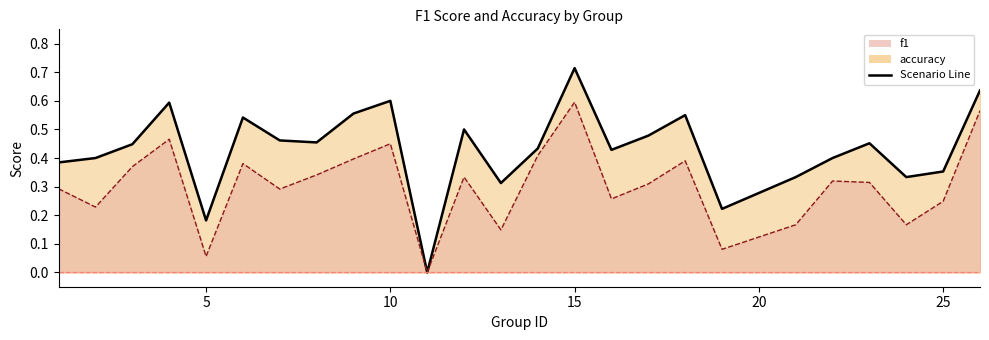

True or false: f1 has a value of 0.3 at 23.

True